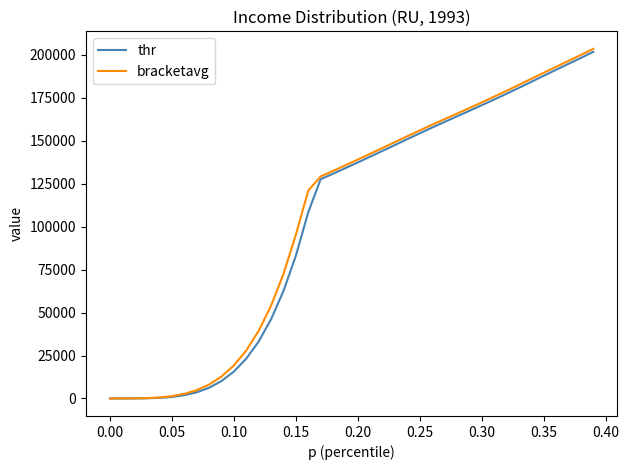

What is the maximum value for thr?

201808.7